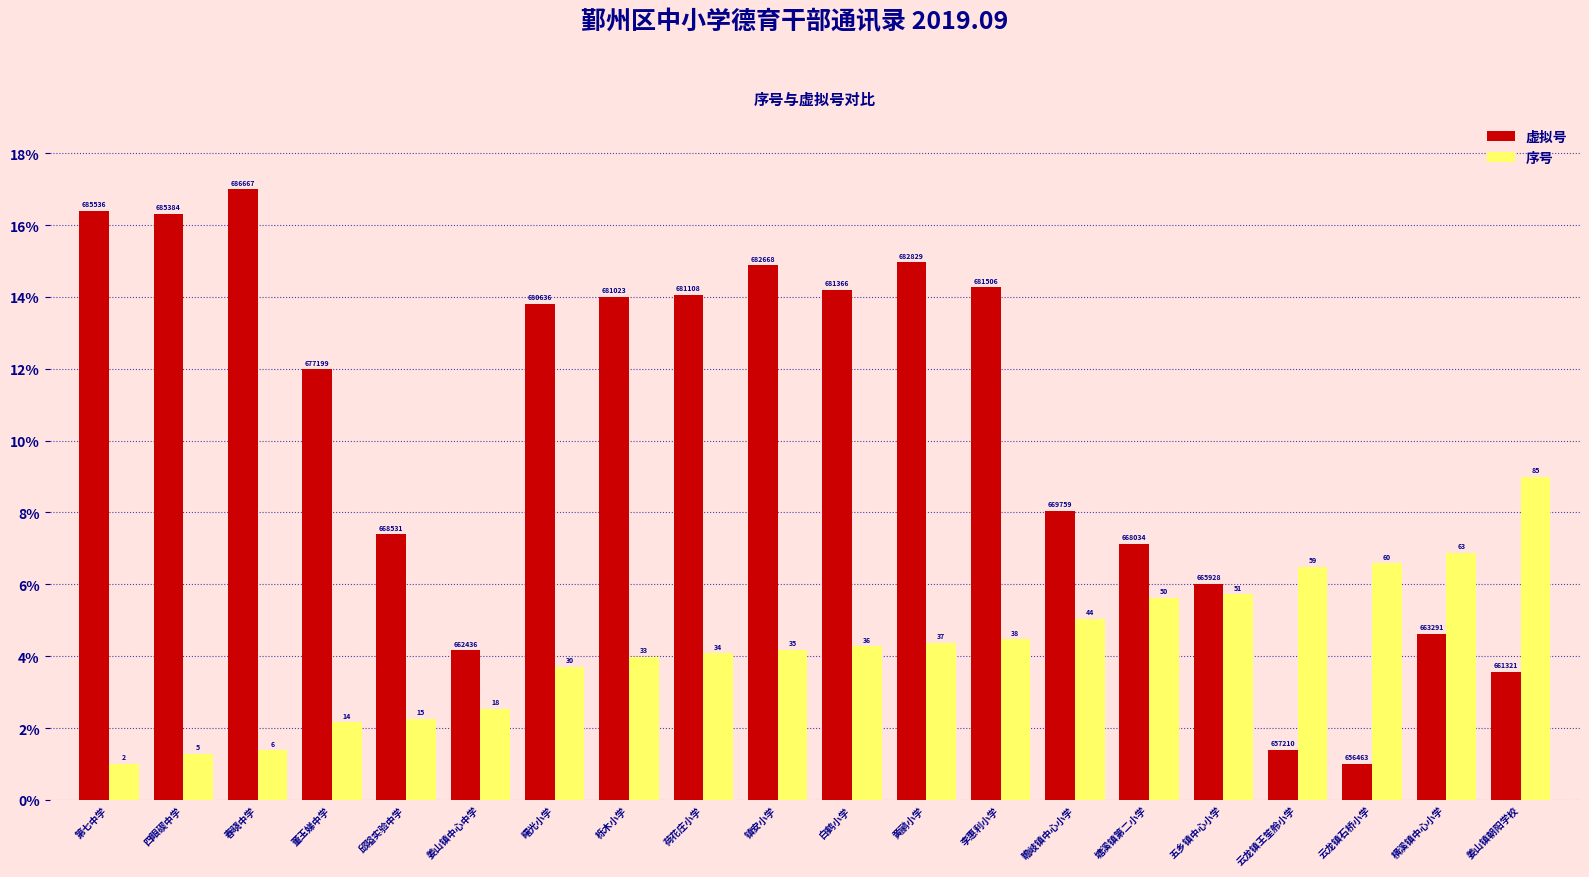

Which category has the highest value in the 虚拟号 series?

春晓中学